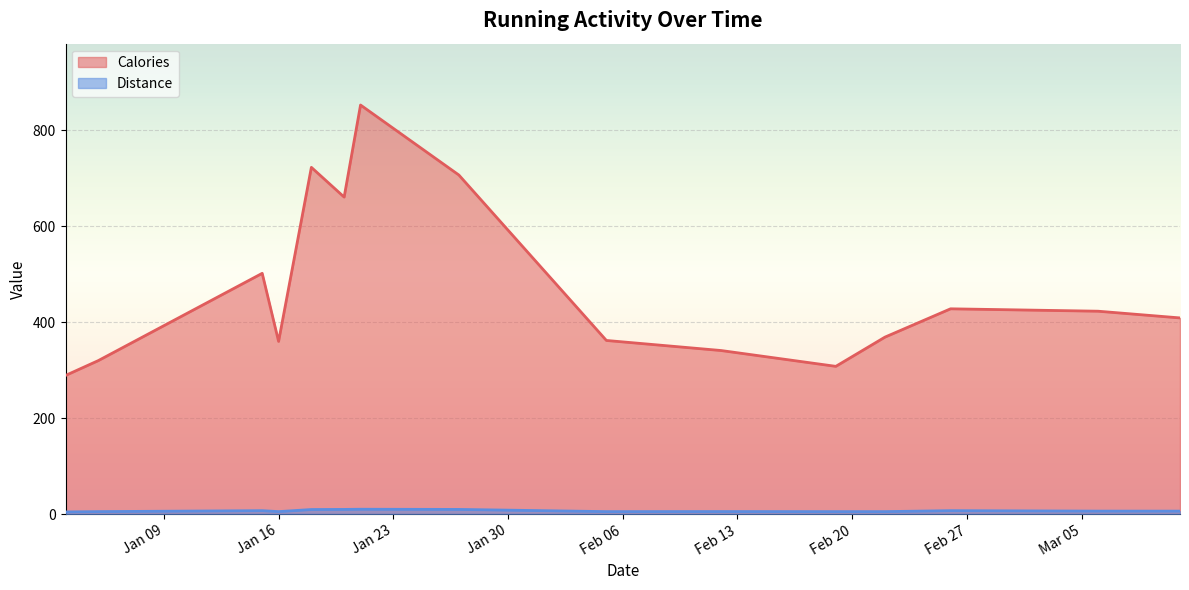

Rank the series by their maximum value, from lowest to highest.

Distance, Calories